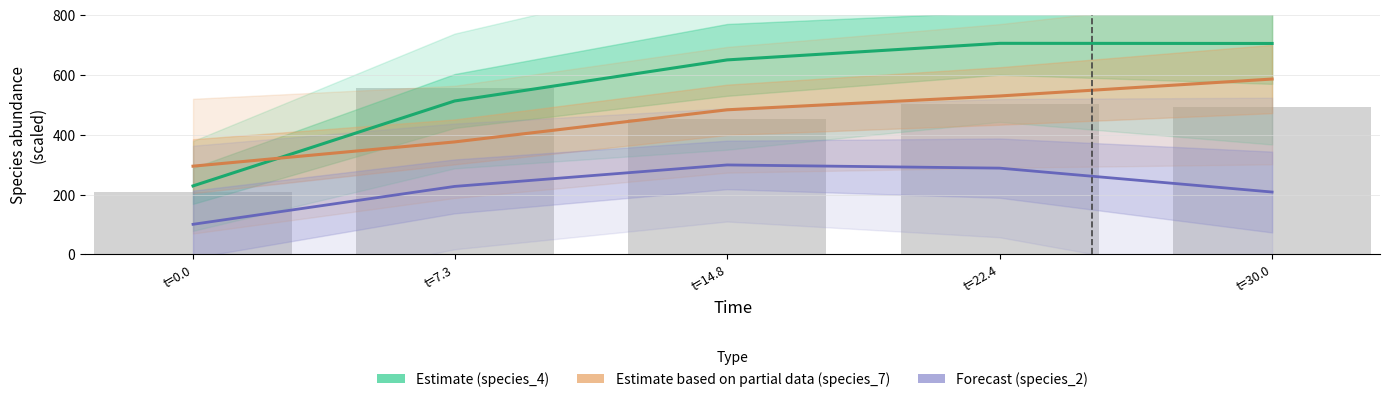

Read the species_2 (Forecast) value at t=7.3.

227.3